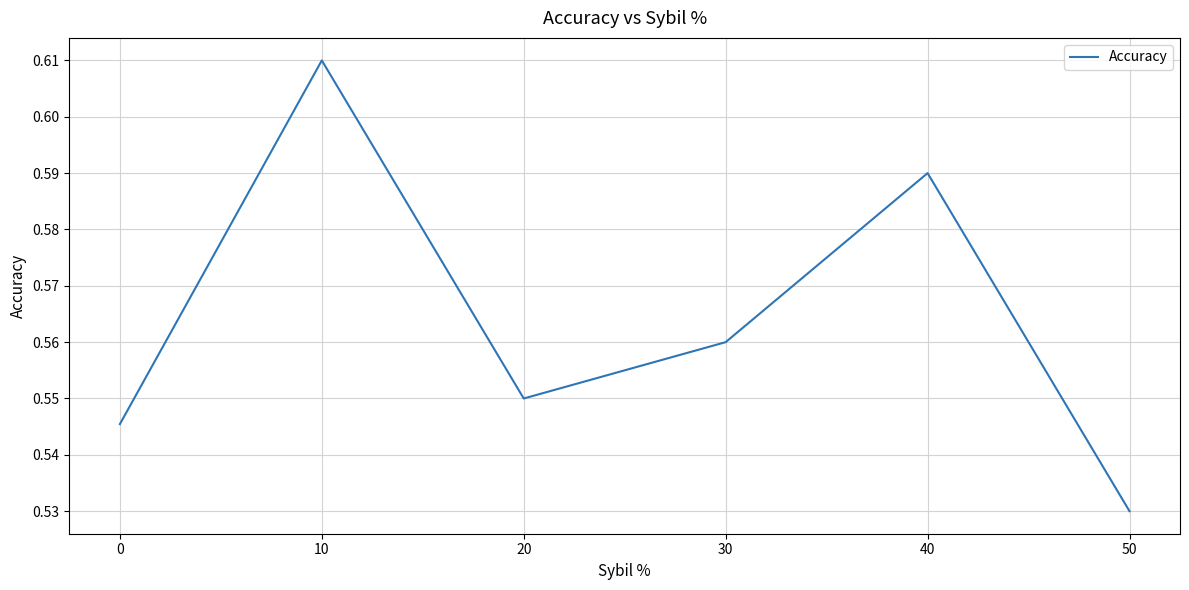

At which category does the data reach its first local valley?

20